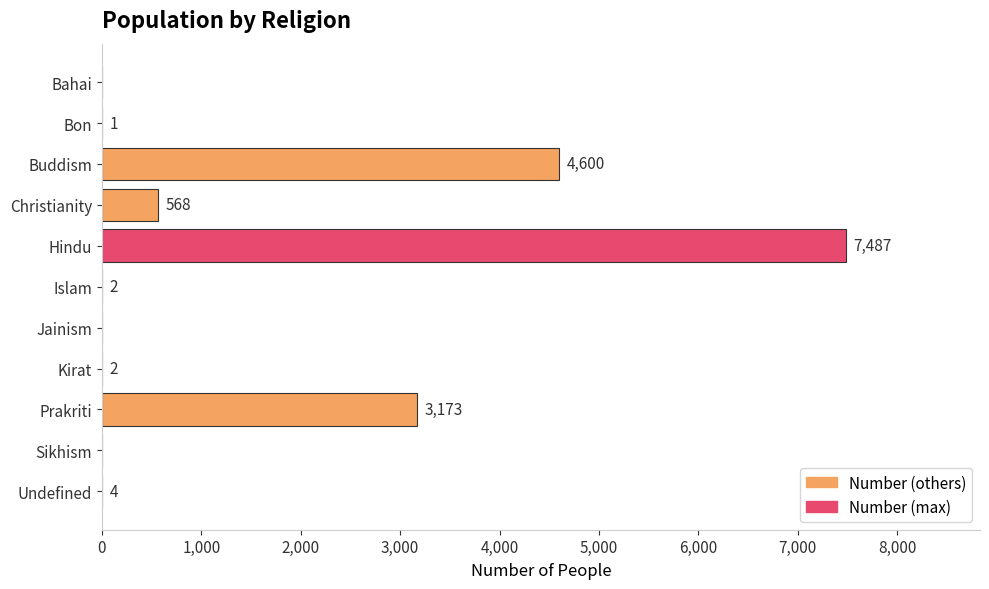

At which label is the value closest to 3743?

Prakriti